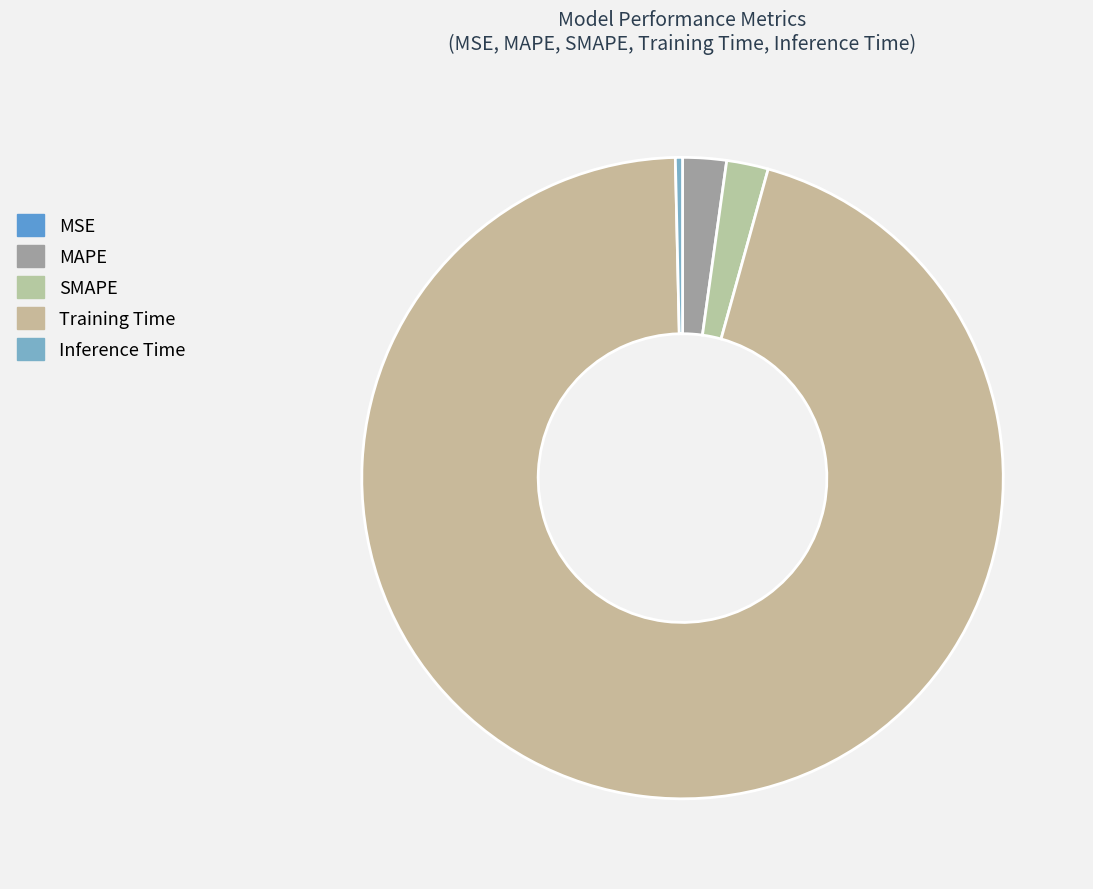

What is the total percentage of SMAPE and Inference Time?

2.5%